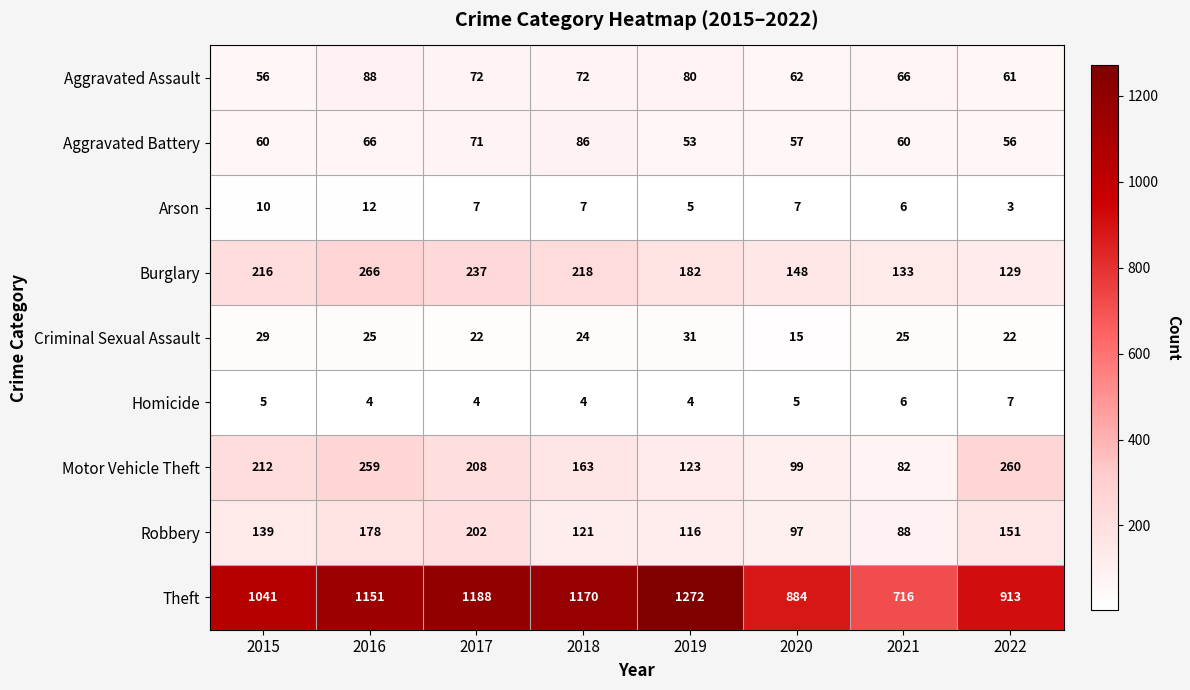

Read the Motor Vehicle Theft value at 2021.

82